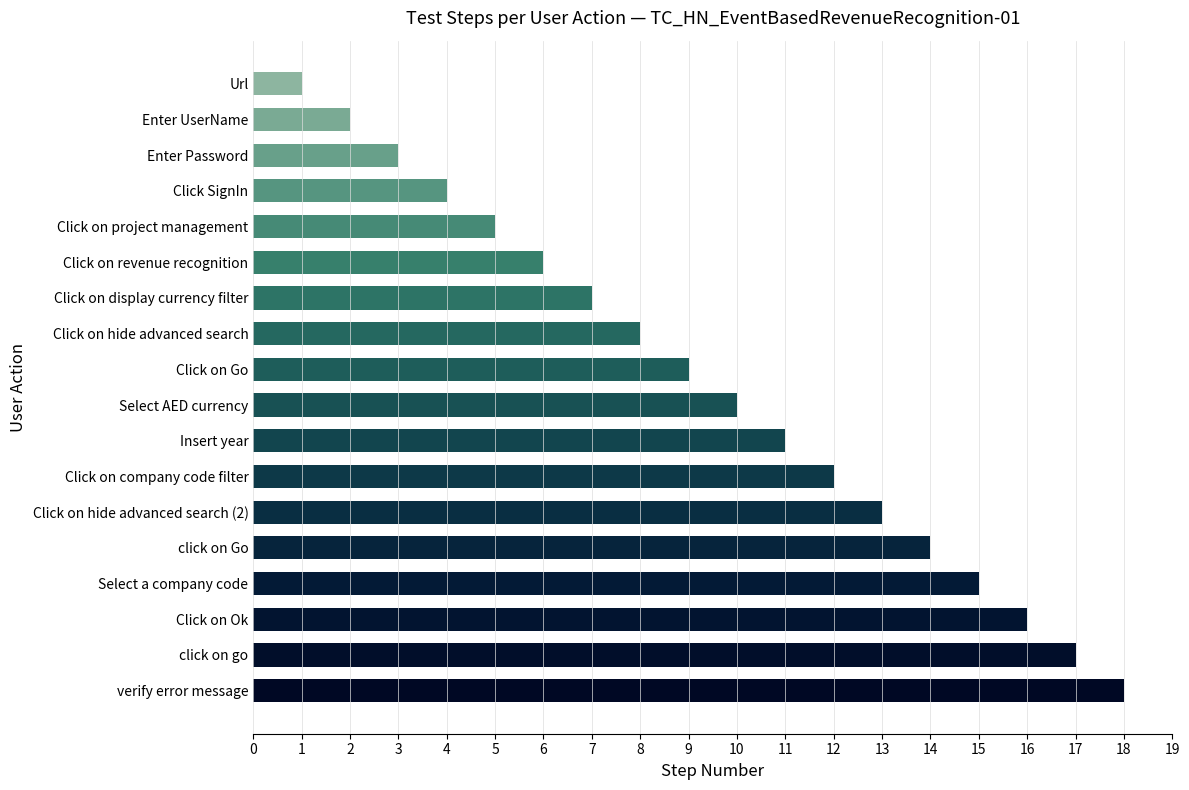

Read the value at Click SignIn.

4